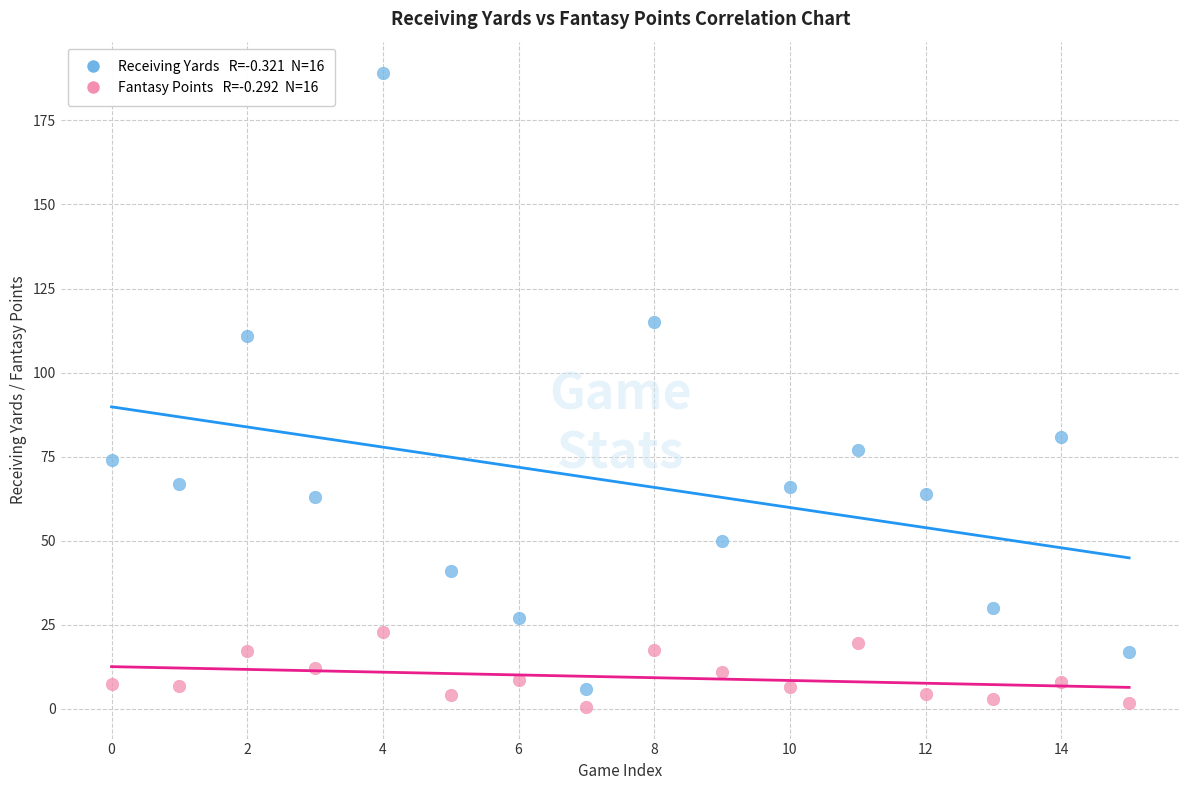

Across all data points, what is the range of Y values (max minus min)?

188.4